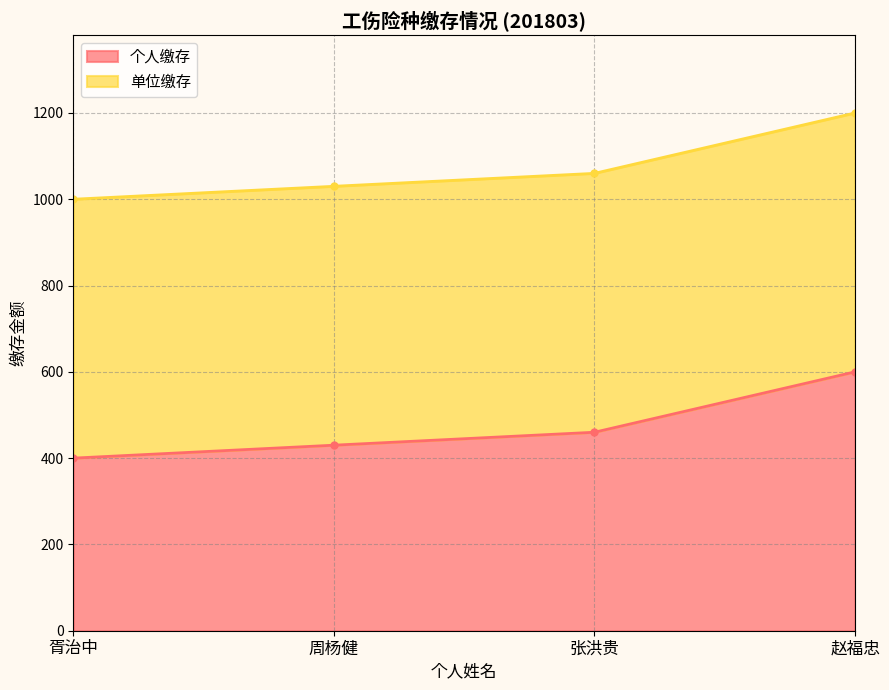

How many values are between 430 and 600?

3